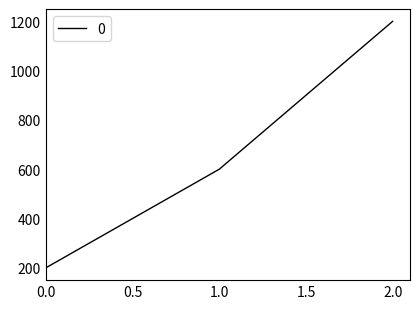

How many series are shown in this chart?

1